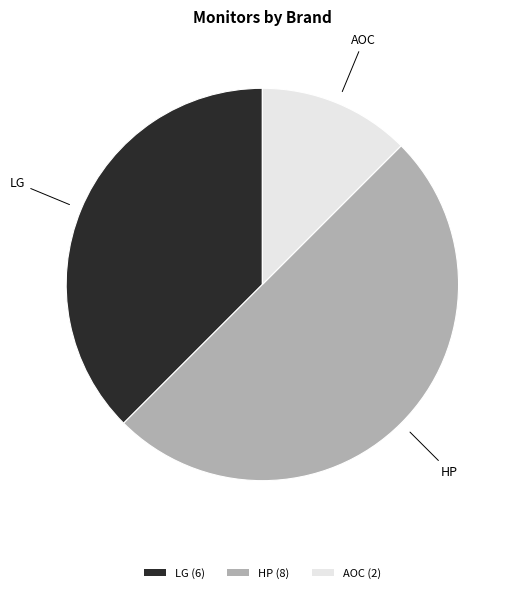

True or false: HP accounts for 50% of the total.

True